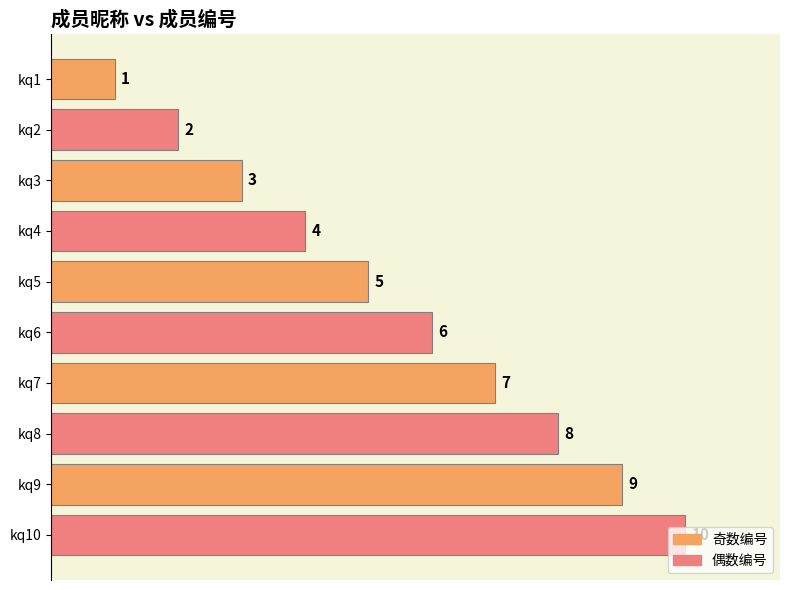

Where is the data nearest to the value 5?

kq5